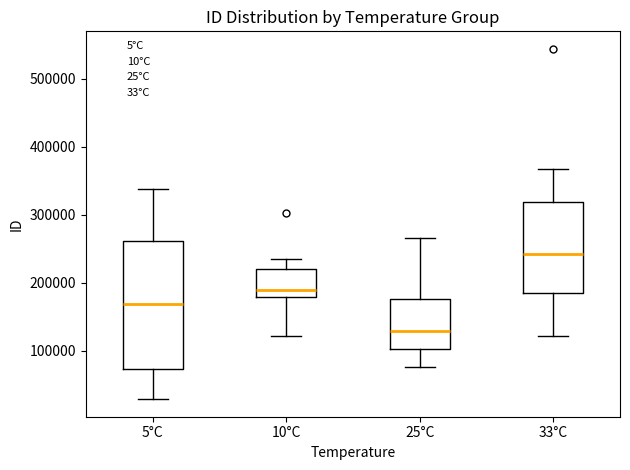

Which box is the tallest, from its lower edge to its upper edge?

5°C